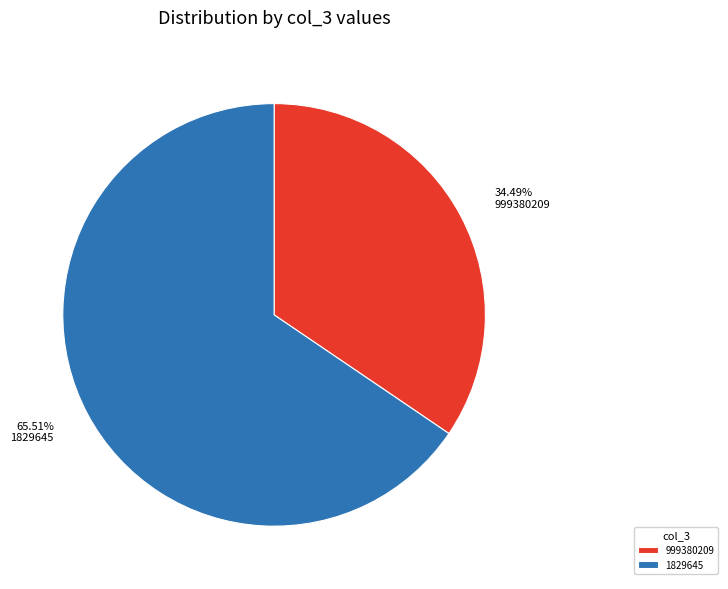

What percentage is the 999380209 slice, to the nearest percent?

34%